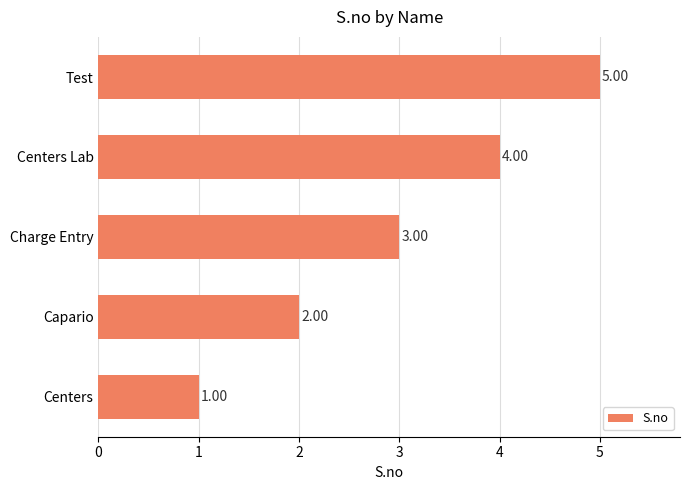

What is the smallest value displayed?

1